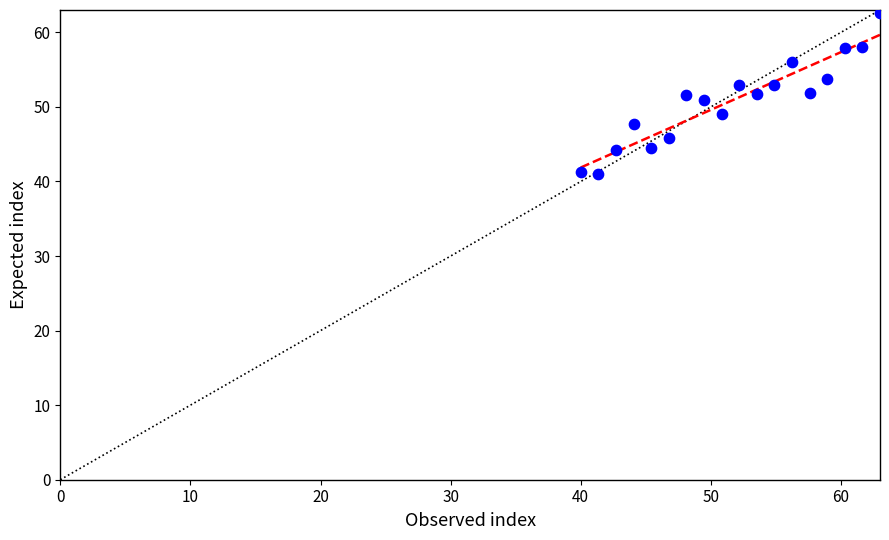

What is the range of Y values (max minus min)?

21.7